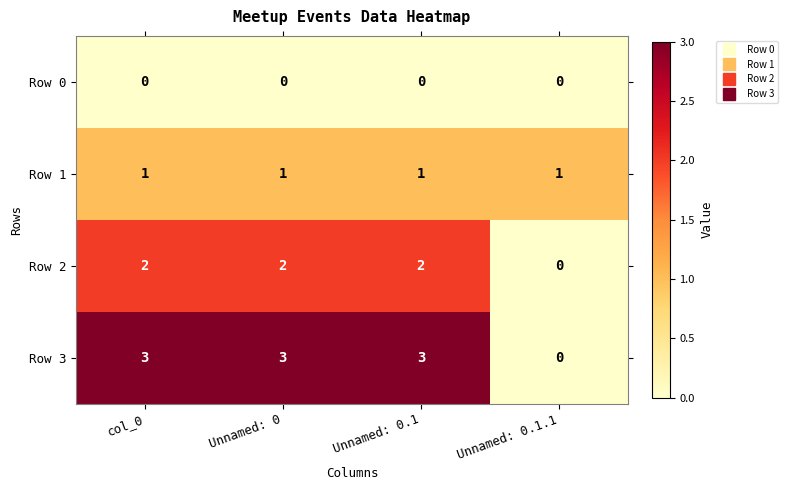

What is the difference between the maximum and minimum values in the Row 3 series?

3